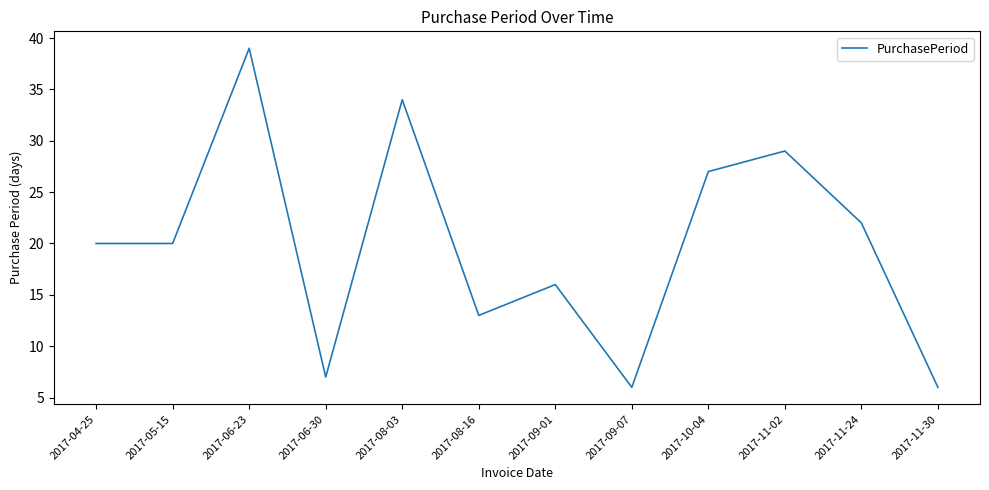

What position from the left is 2017-08-03?

5